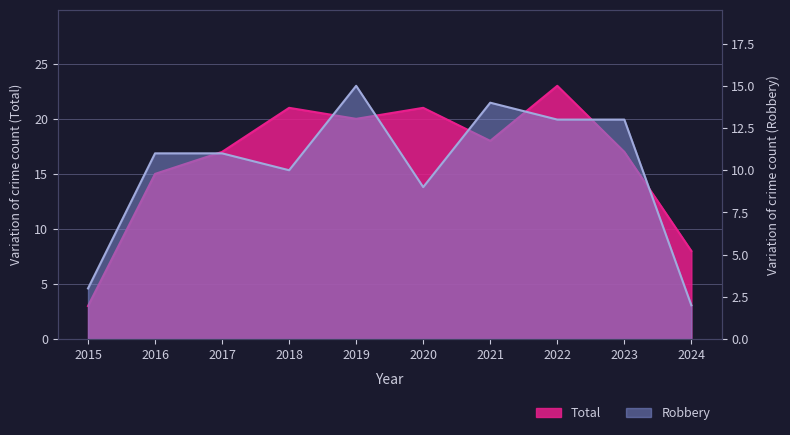

Reading left to right, extract all data points from this chart.

Robbery: 3	11	11	10	15	9	14	13	13	2
Total: 3	15	17	21	20	21	18	23	17	8